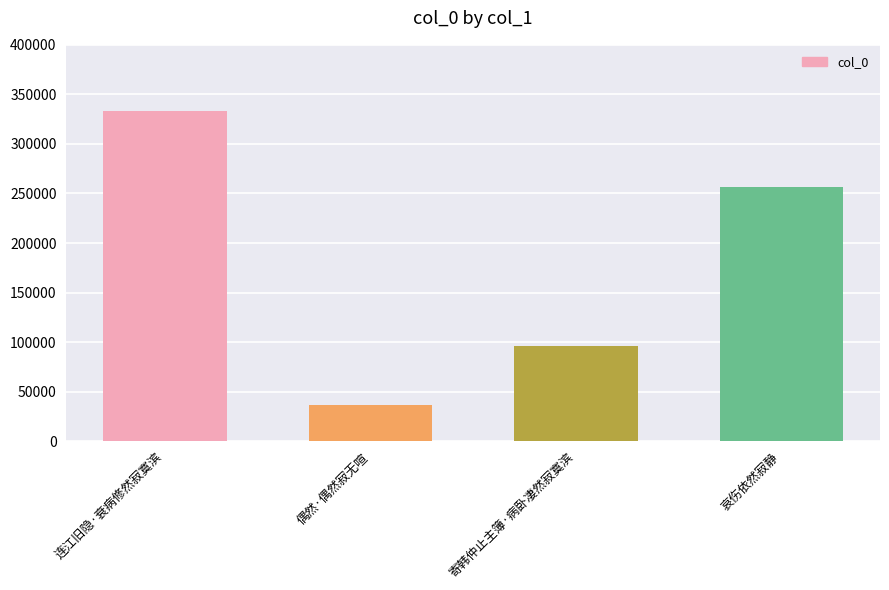

Which label corresponds to the smallest value in the chart?

偶然·偶然寂无喧